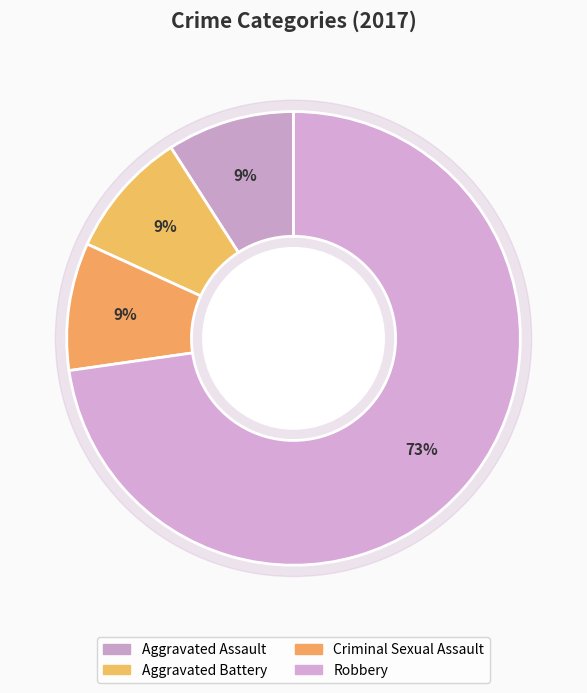

Which slice represents more than half of the pie?

Robbery